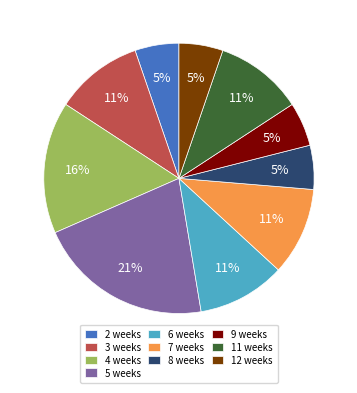

To the nearest percent, what portion does 11 weeks represent?

11%